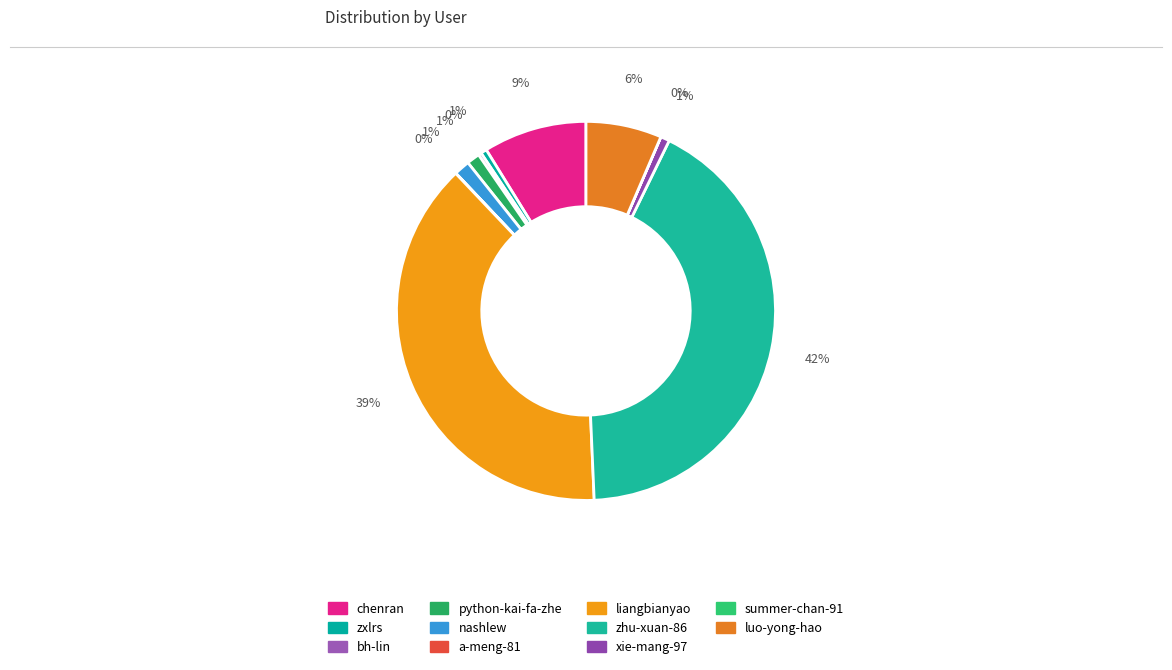

What is the smallest slice in the pie chart?

summer-chan-91